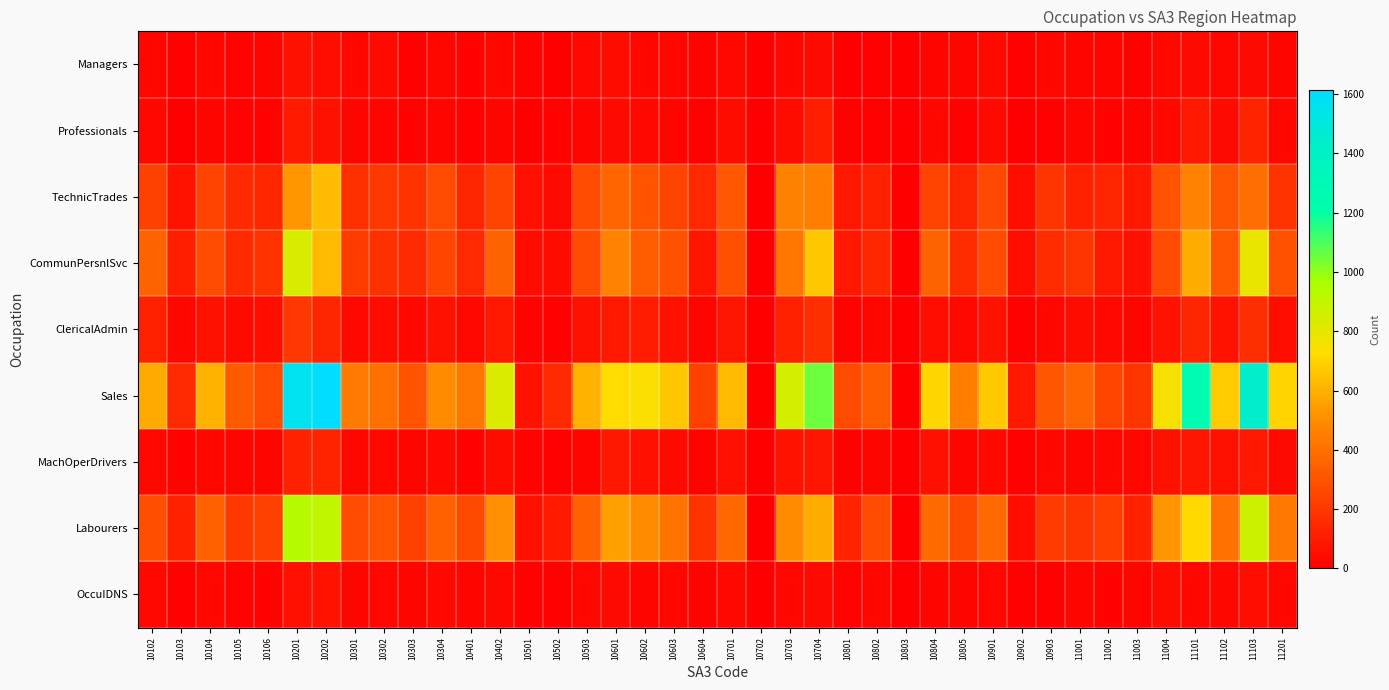

At 10102, list the series in order from largest to smallest.

Sales, CommunPersnlSvc, Labourers, TechnicTrades, ClericalAdmin, Professionals, MachOperDrivers, OccuIDNS, Managers